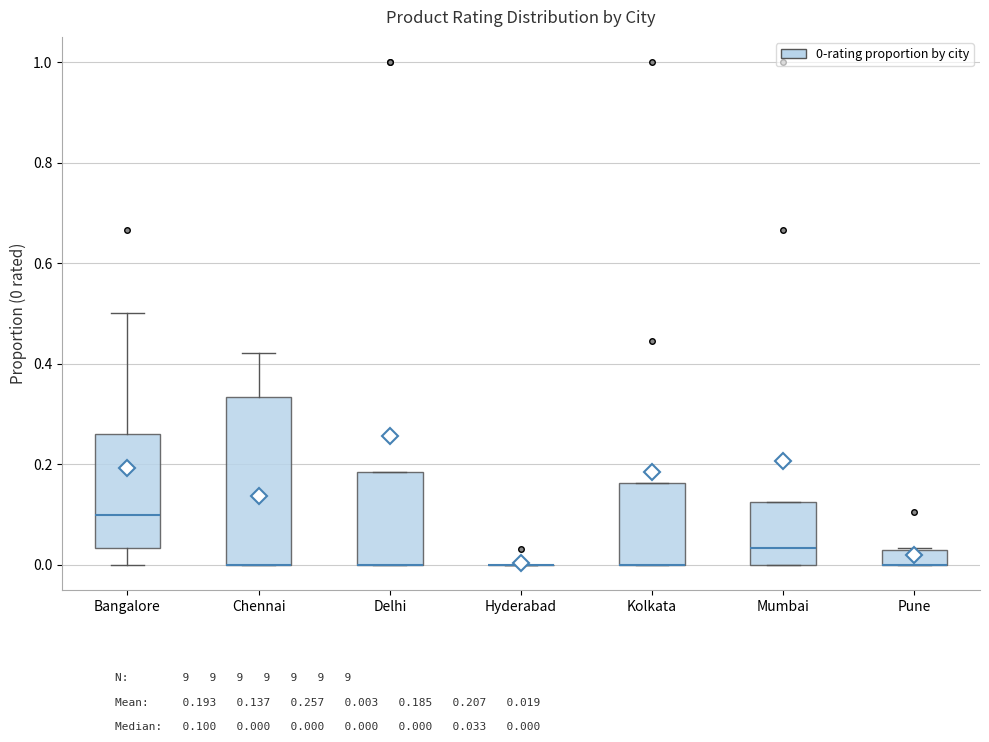

Reading left to right, read every box against the y-axis: the position of its median line, the range the box covers, and the ends of its whiskers. The values are not printed on the chart, so give them approximately, as read against the axis.

Bangalore: median 0.10, box 0.04 to 0.26, whiskers 0.00 to 0.50
Chennai: median 0.00 (drawn on the box's lower edge), box 0.00 to 0.34, whiskers 0.00 to 0.42
Delhi: median 0.00 (drawn on the box's lower edge), box 0.00 to 0.18, whiskers 0.00 to 0.18
Hyderabad: box collapsed to a line at 0.00, whiskers 0.00 to 0.00
Kolkata: median 0.00 (drawn on the box's lower edge), box 0.00 to 0.16, whiskers 0.00 to 0.16
Mumbai: median 0.04, box 0.00 to 0.12, whiskers 0.00 to 0.12
Pune: median 0.00 (drawn on the box's lower edge), box 0.00 to 0.04, whiskers 0.00 to 0.04